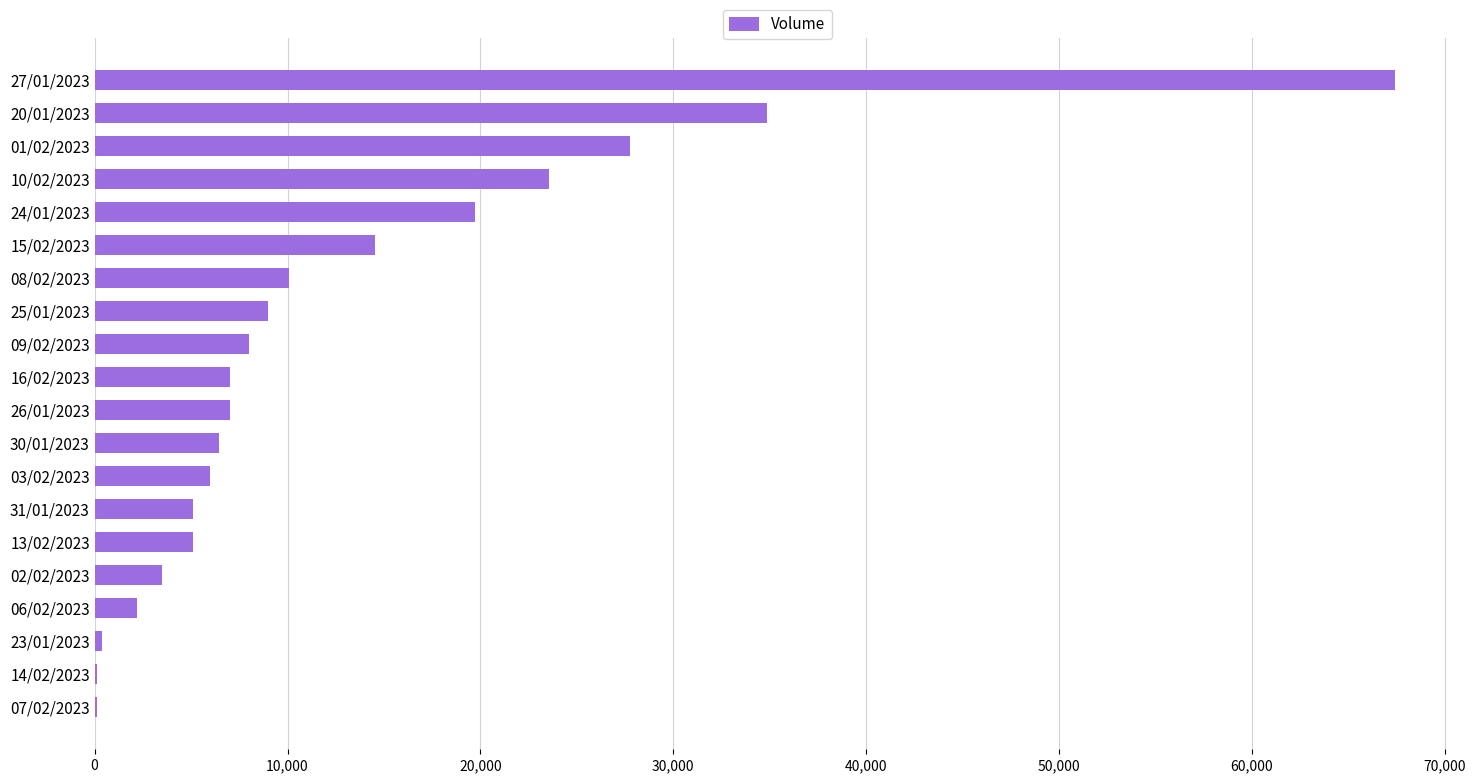

True or false: the data shows 5094 at 13/02/2023.

True